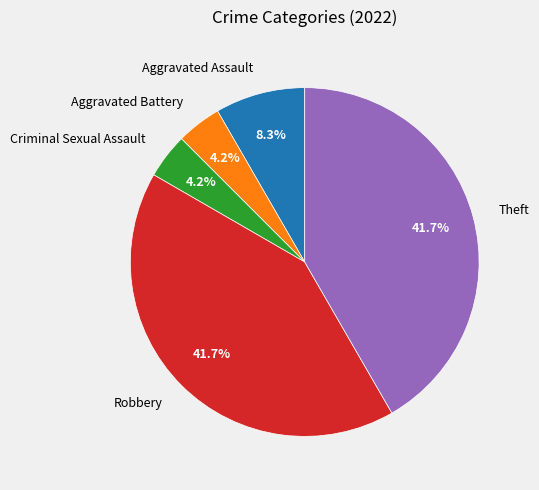

What is the total percentage of Robbery and Aggravated Assault?

50.0%